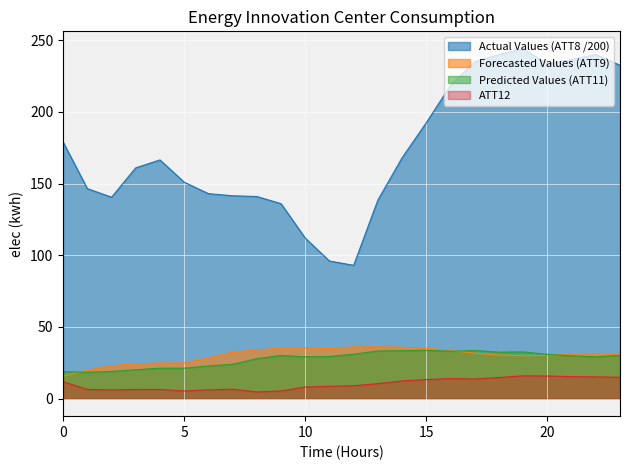

Reading right to left, what are all the values shown in this chart?

ATT8: 232.5	240.0	236.5	233.5	244.0	240.0	235.0	218.5	192.5	168.0	138.5	93.0	96.0	112.0	136.0	141.0	141.5	143.0	151.0	166.5	161.0	140.5	146.5	179.0
ATT9: 30.5	31.5	31.4	30.3	30.0	30.5	31.7	33.7	35.2	35.9	36.2	36.1	34.9	35.4	35.2	34.0	32.5	28.5	24.9	24.9	24.3	23.1	19.9	15.7
ATT11: 30.2	29.2	29.9	30.9	32.6	32.4	33.6	33.1	33.7	33.5	33.2	31.0	29.4	29.2	30.1	27.9	24.0	22.8	21.3	21.2	20.2	19.0	18.4	18.8
ATT12: 14.9	15.2	15.4	15.8	15.9	14.8	13.7	14.0	13.3	12.4	10.5	9.0	8.6	8.1	5.4	4.7	6.6	6.1	5.4	6.4	6.4	6.1	6.4	11.8